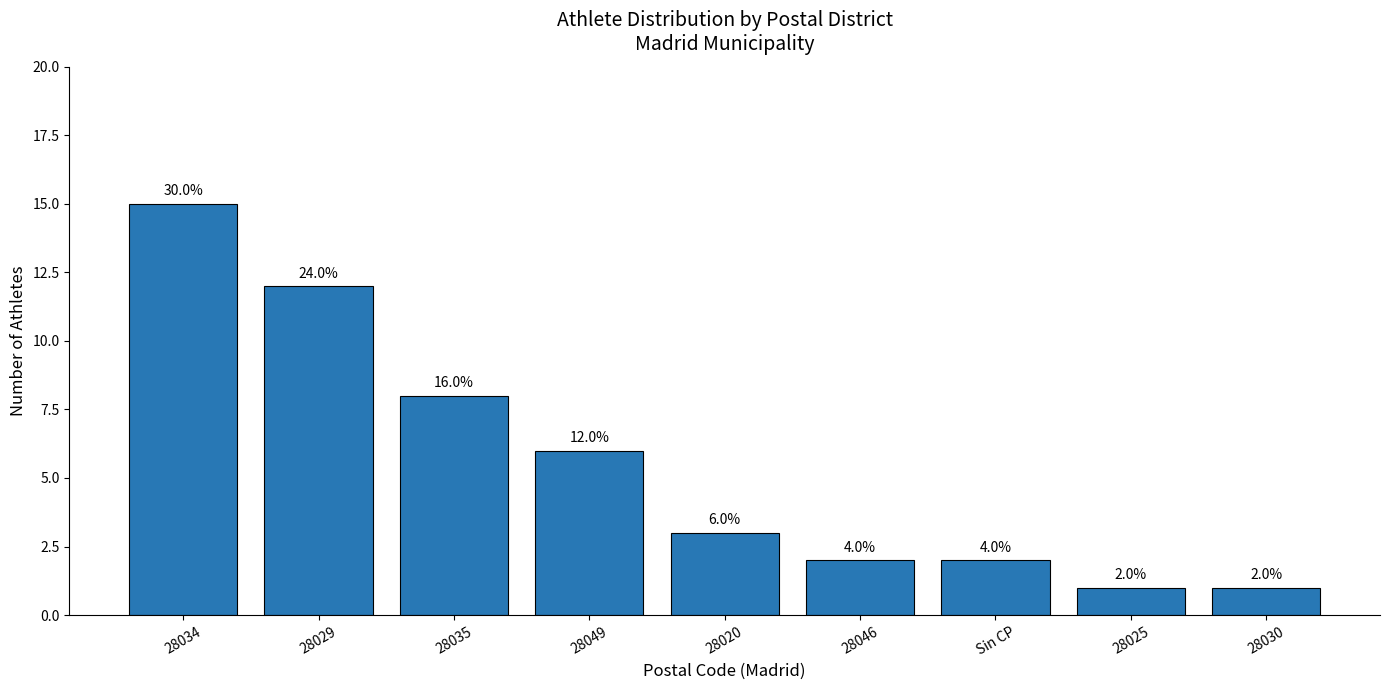

What is the label of the 9th bar from the right?

28034